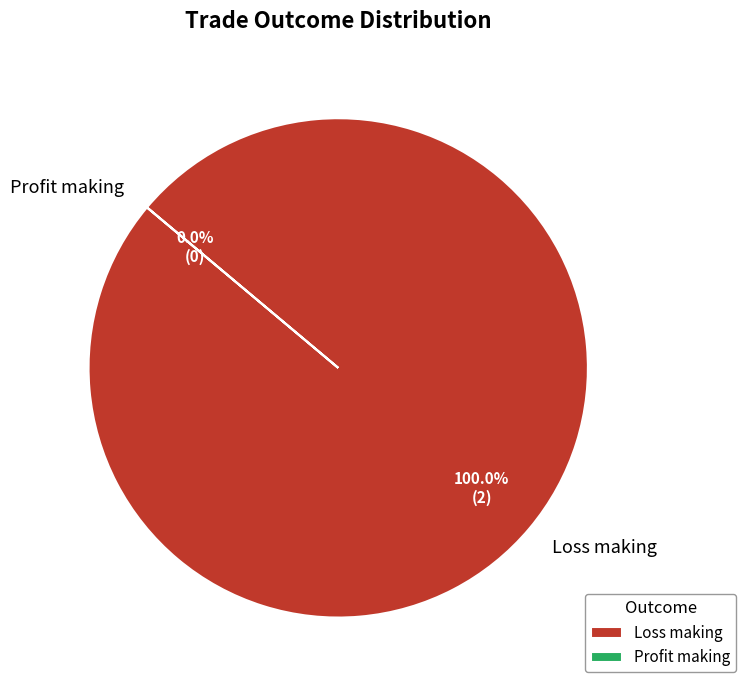

What is the change in value from Loss making to Profit making?

-2